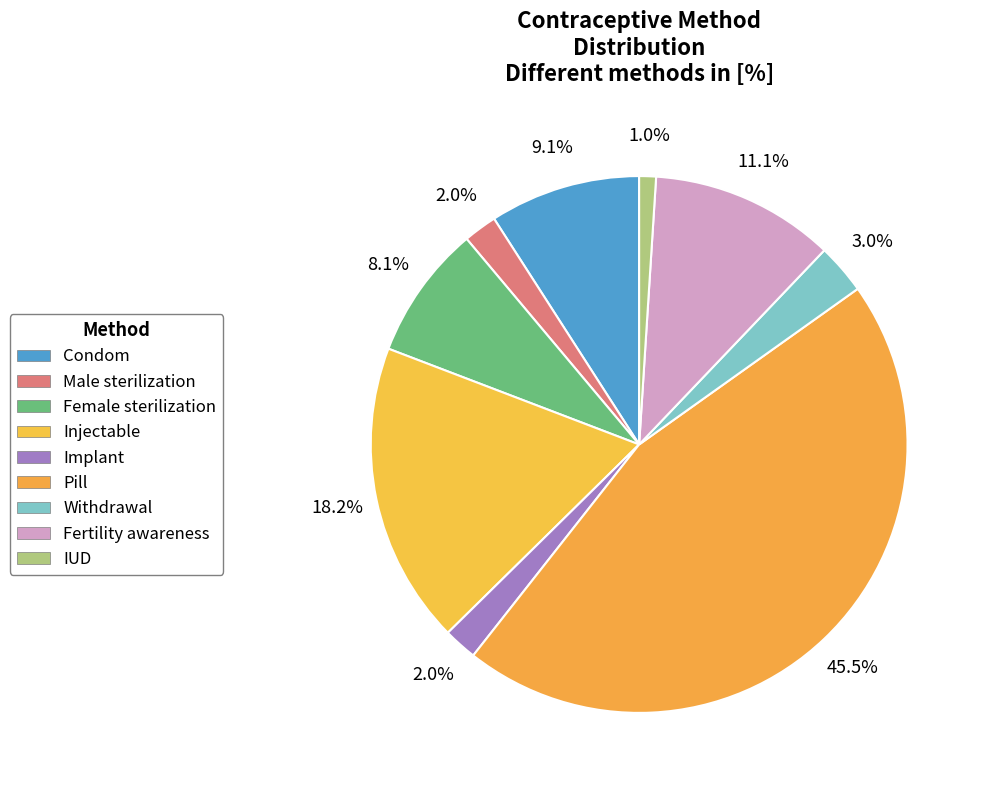

Is it true that Implant is 2% of the pie?

True